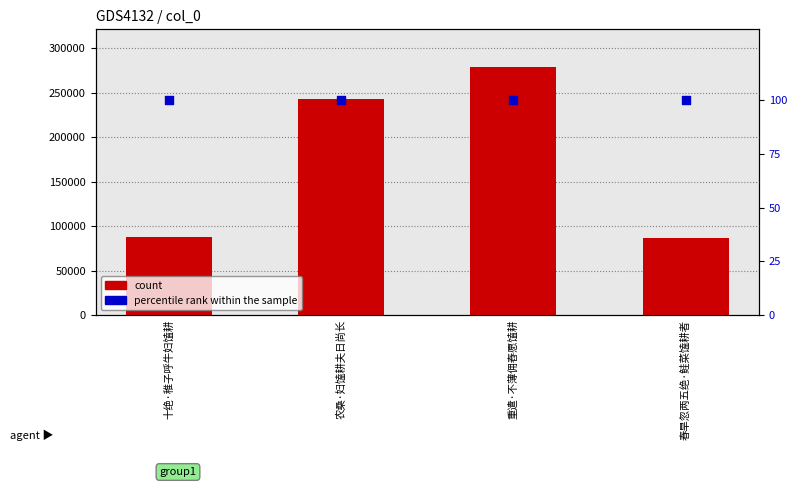

At how many categories does at least one series exceed 200595?

2